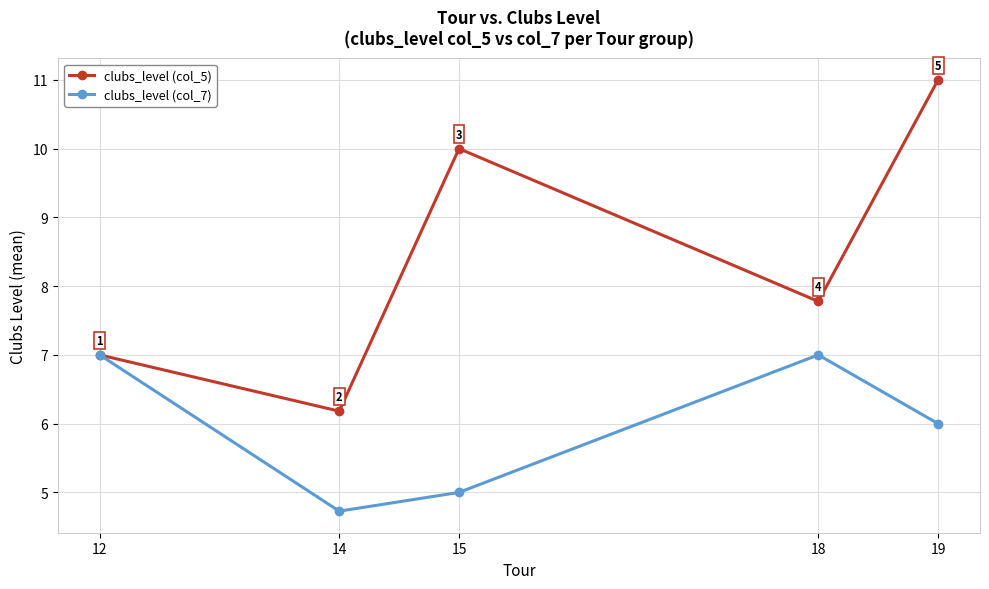

True or false: clubs_level (col_5) has more than 2 points higher than both neighbors.

False